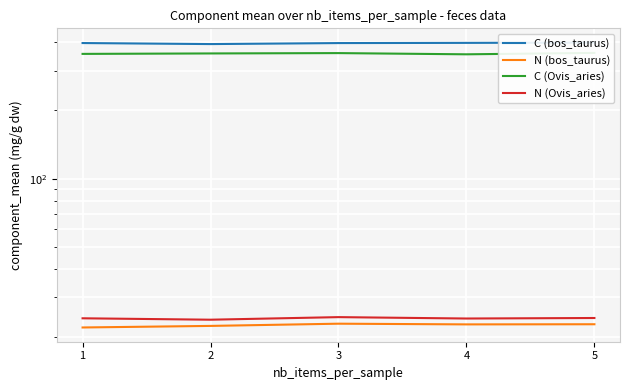

True or false: N (Ovis_aries) and C (Ovis_aries) cross at least once.

False